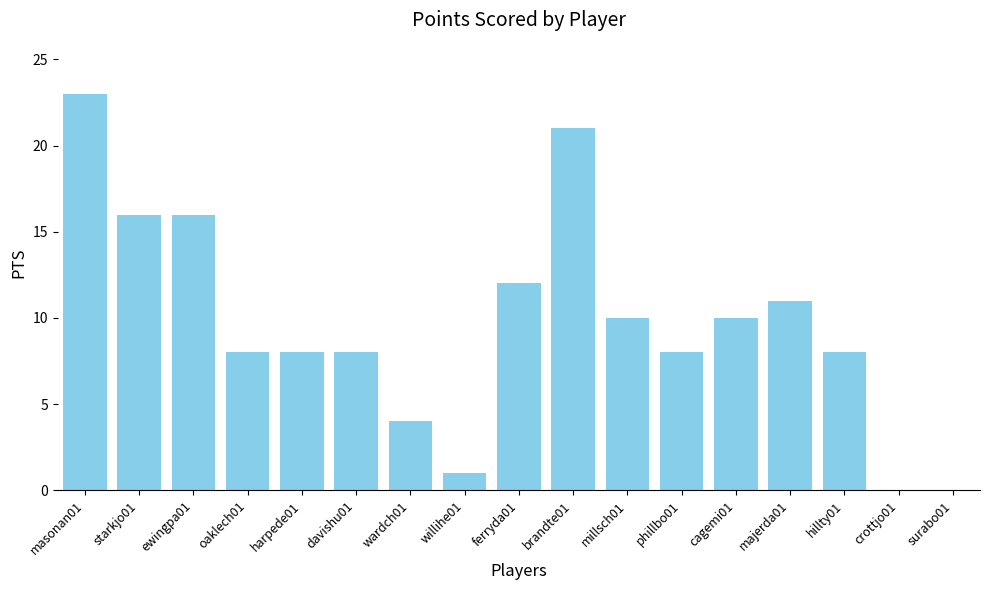

How many data points does each series have?

17